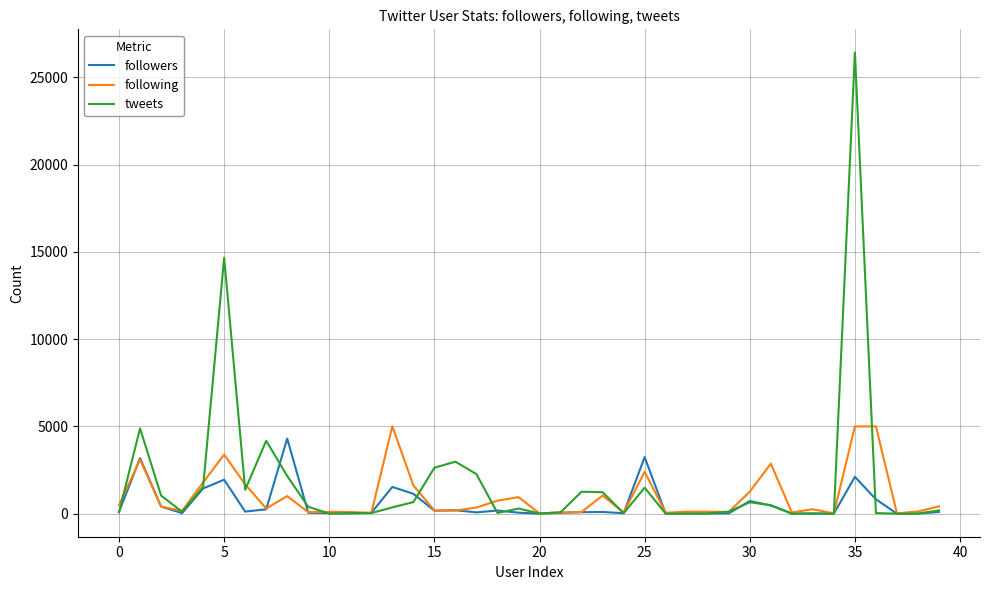

What is the maximum value for followers?

4304